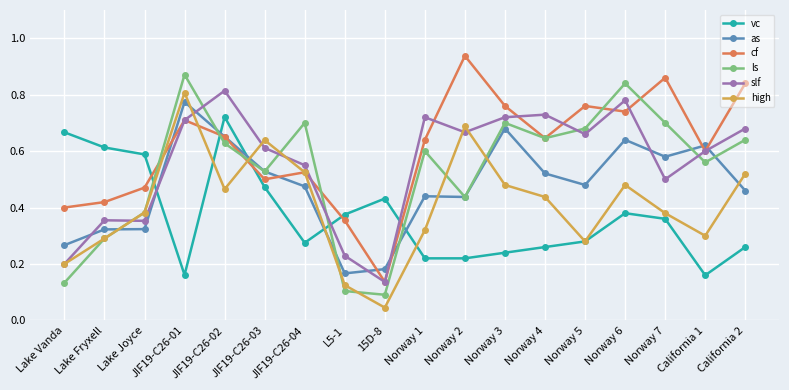

Which series changed the most between JIF19-C26-01 and JIF19-C26-03?

ls